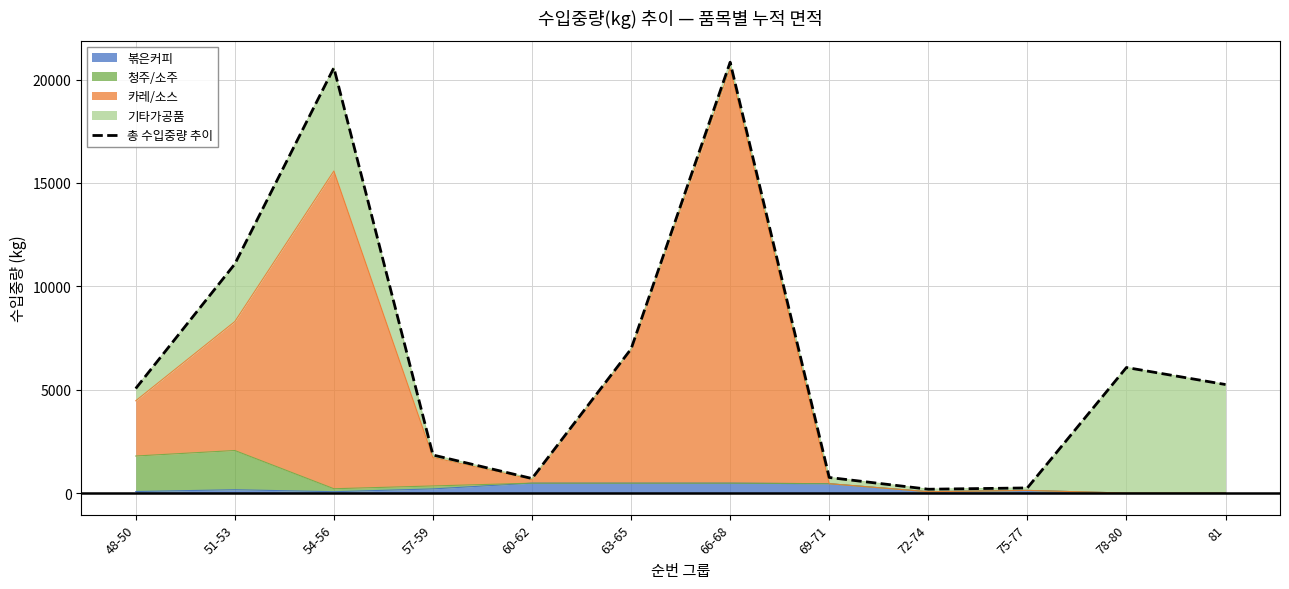

Where is the first local minimum?

60-62